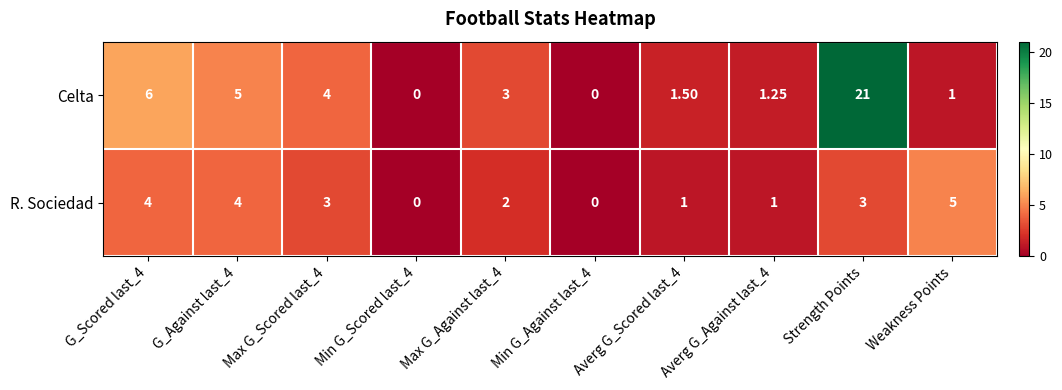

Rank the series by their maximum value, from lowest to highest.

R. Sociedad, Celta